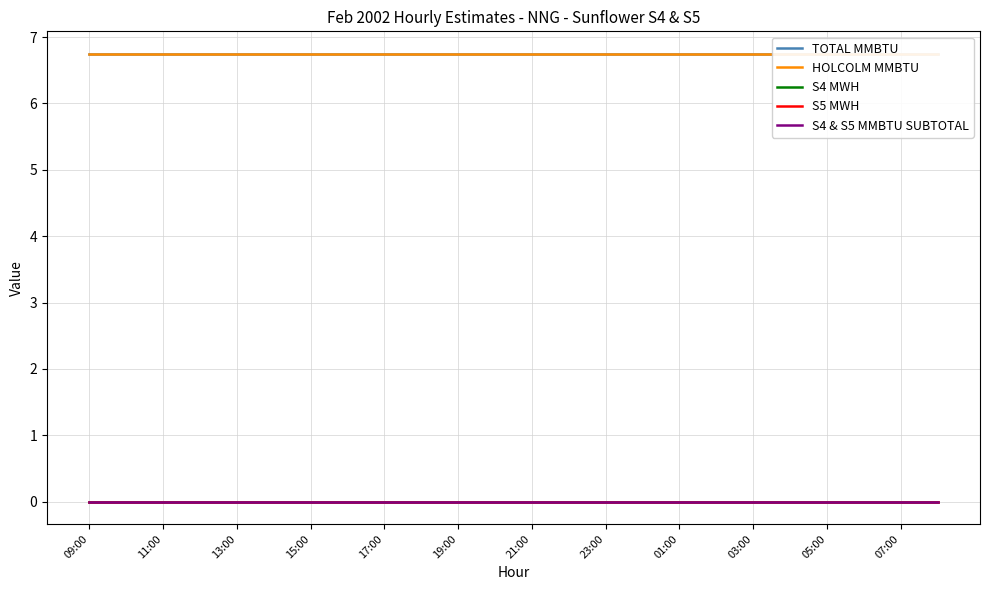

What is the spread (max minus min) of values at 23:00?

6.8